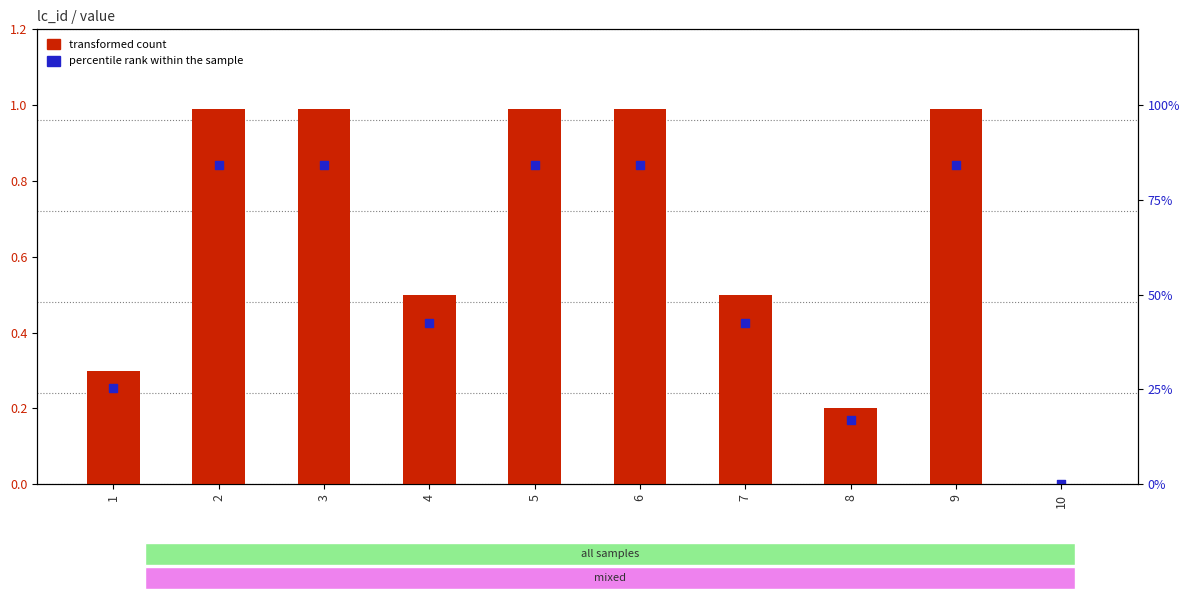

Which series has the widest spread of Y values?

transformed count